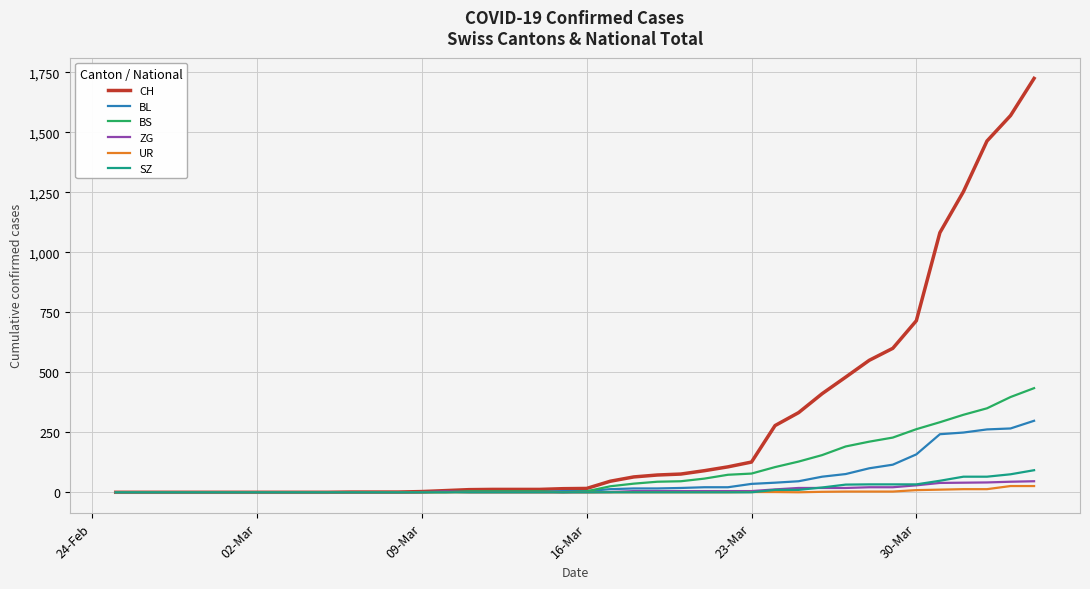

What is the maximum value for BL?

298